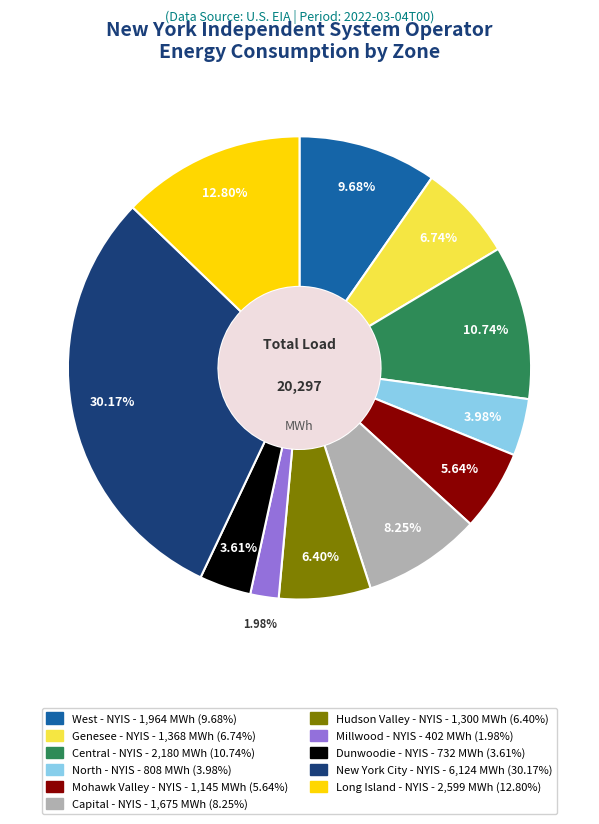

The Mohawk Valley - NYIS slice represents 6% of the pie. True or false?

True